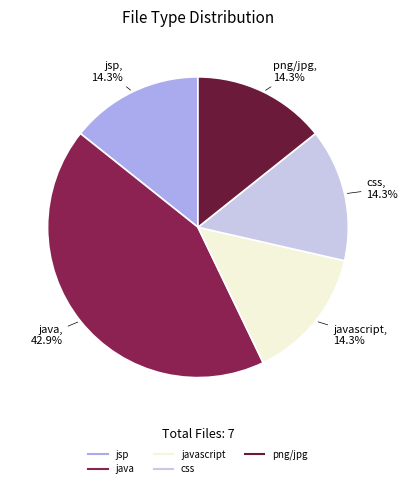

Count the number of slices in the pie.

5